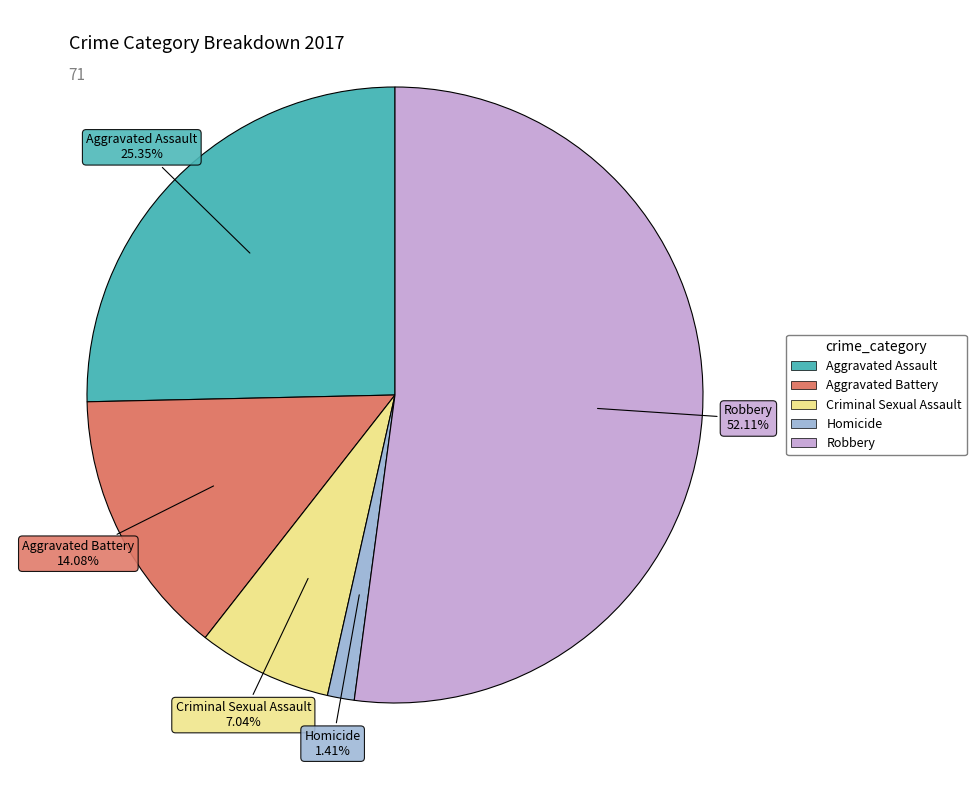

Which has a higher value, Aggravated Battery or Criminal Sexual Assault?

Aggravated Battery